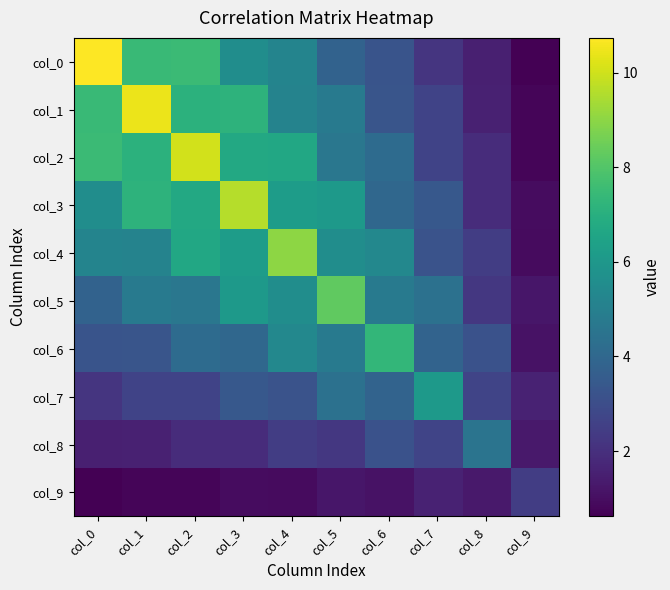

How many data points does each series have?

10